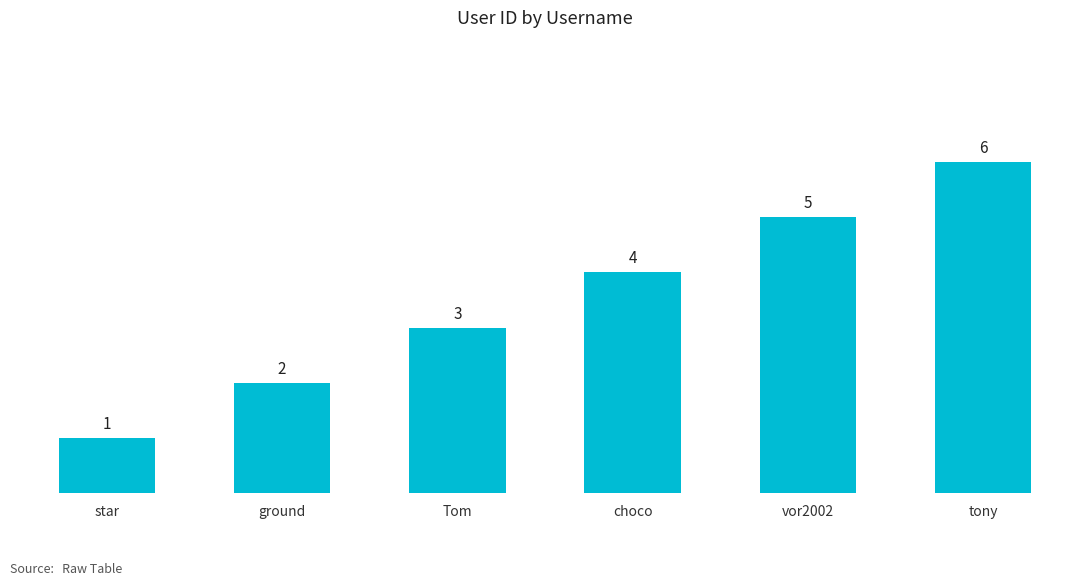

What is the sum of the values at vor2002 and tony?

11